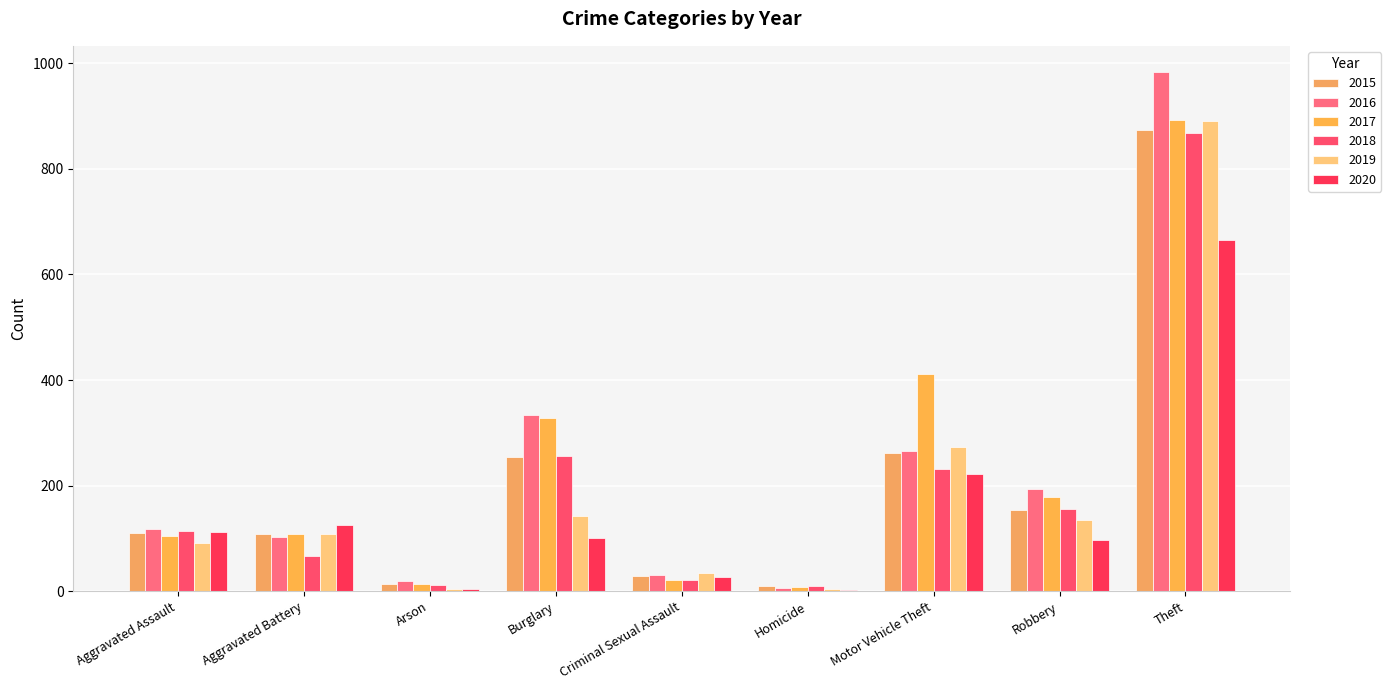

At which category is the sum across all series the highest?

Theft